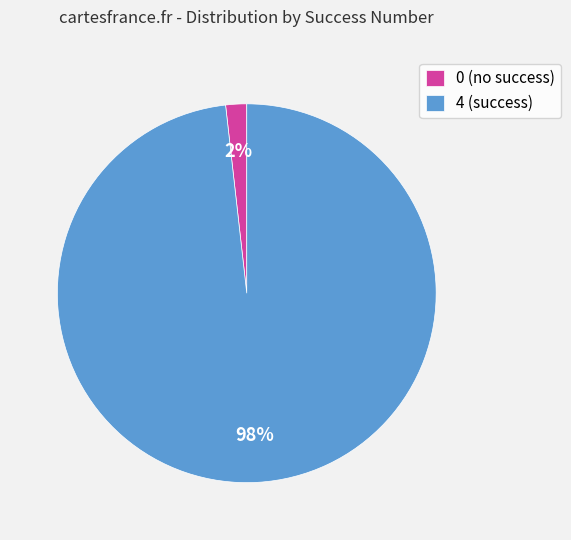

How many segments does this pie chart have?

2